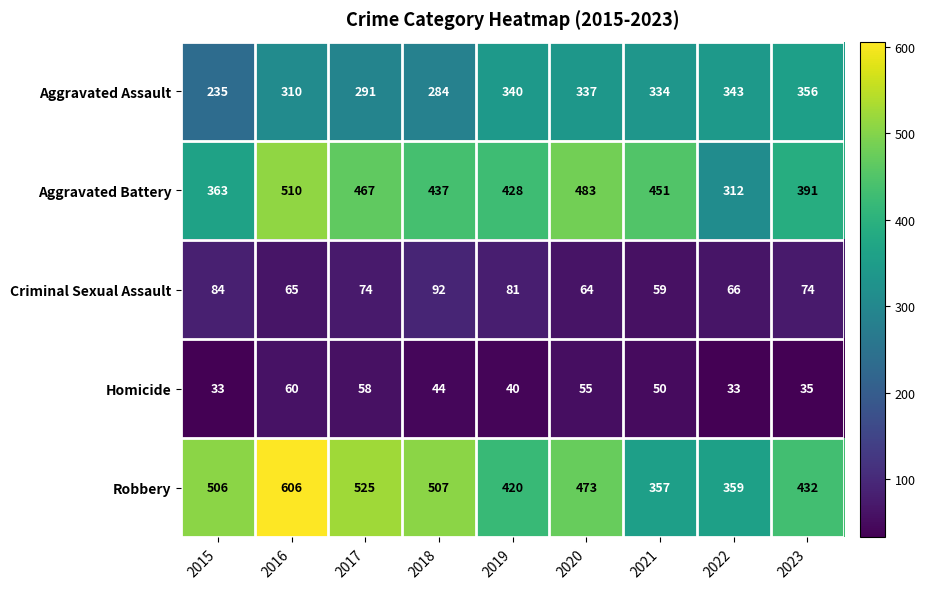

What is the greatest value displayed?

606